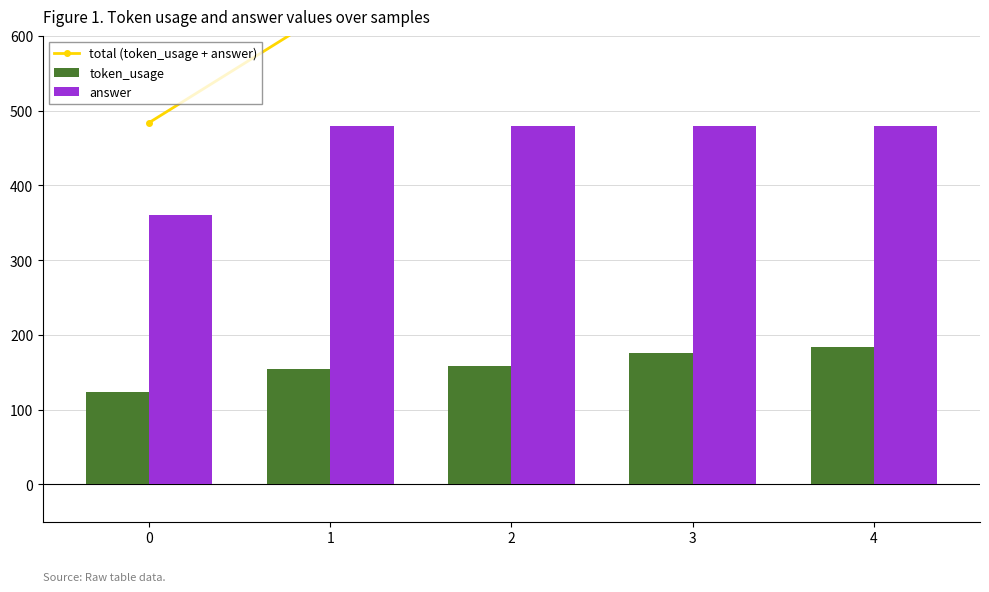

Is the value of answer at 1 greater than the value of token_usage at 3?

Yes